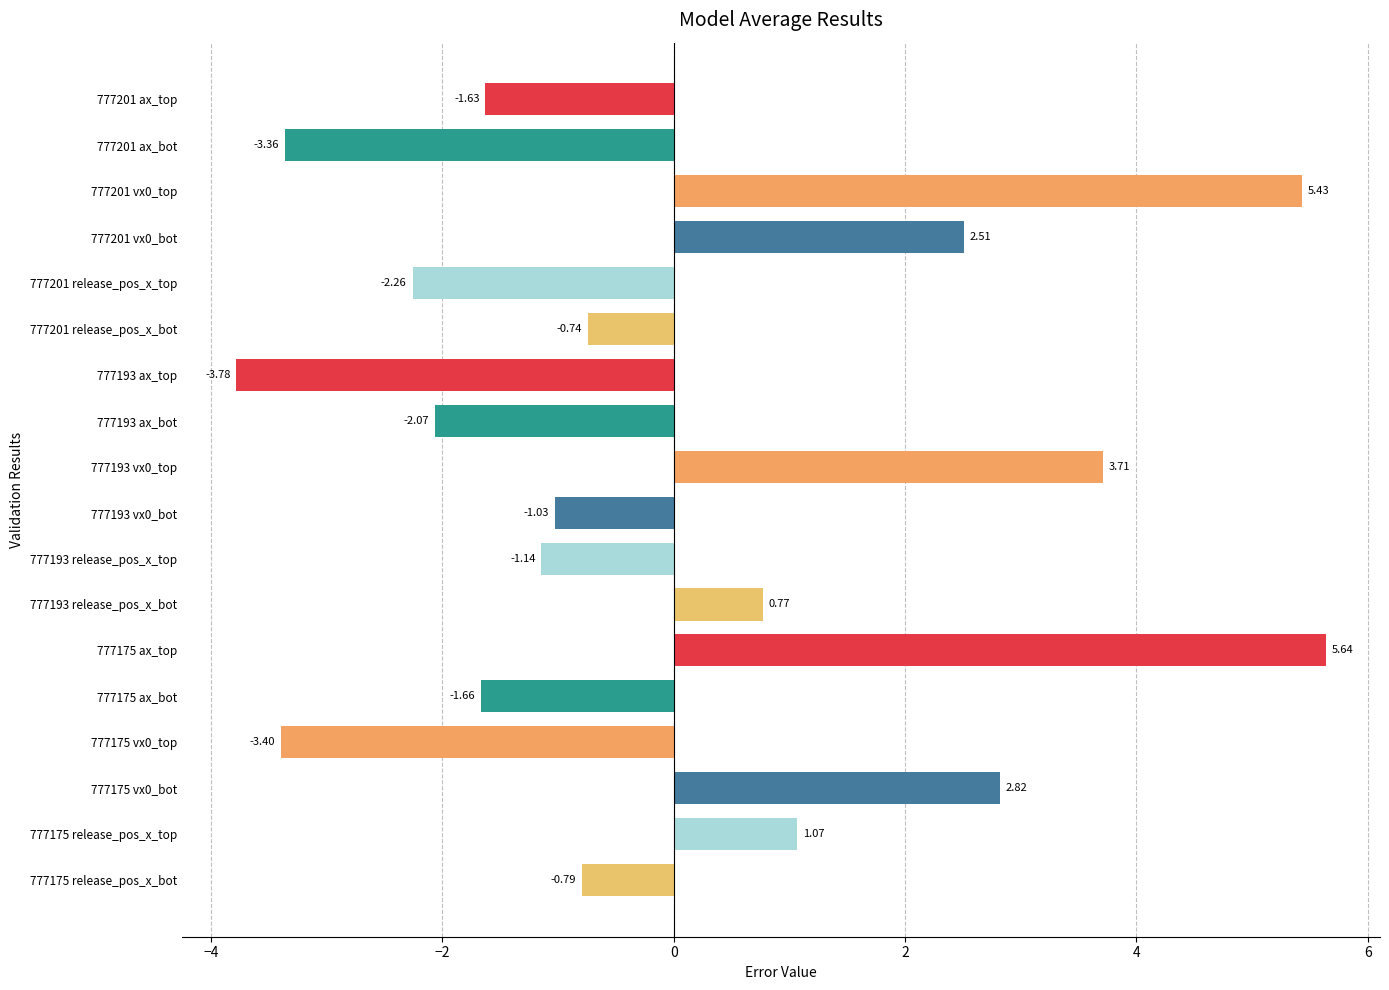

List the labels in order of value, smallest first.

777193 ax_top, 777175 vx0_top, 777201 ax_bot, 777201 release_pos_x_top, 777193 ax_bot, 777175 ax_bot, 777201 ax_top, 777193 release_pos_x_top, 777193 vx0_bot, 777175 release_pos_x_bot, 777201 release_pos_x_bot, 777193 release_pos_x_bot, 777175 release_pos_x_top, 777201 vx0_bot, 777175 vx0_bot, 777193 vx0_top, 777201 vx0_top, 777175 ax_top